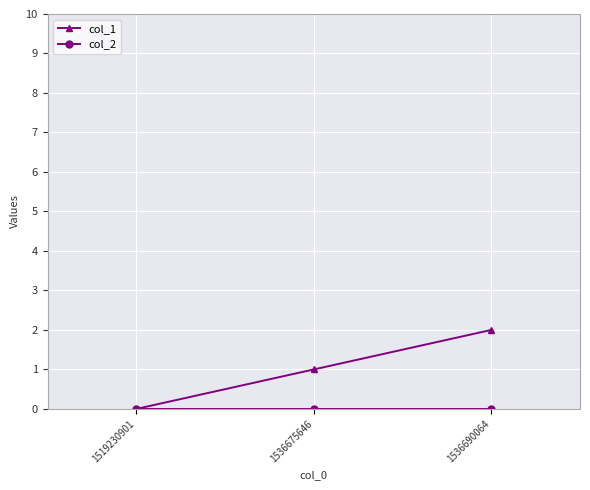

Rank the categories by col_1 value from lowest to highest.

1519230901, 1536675646, 1536690064